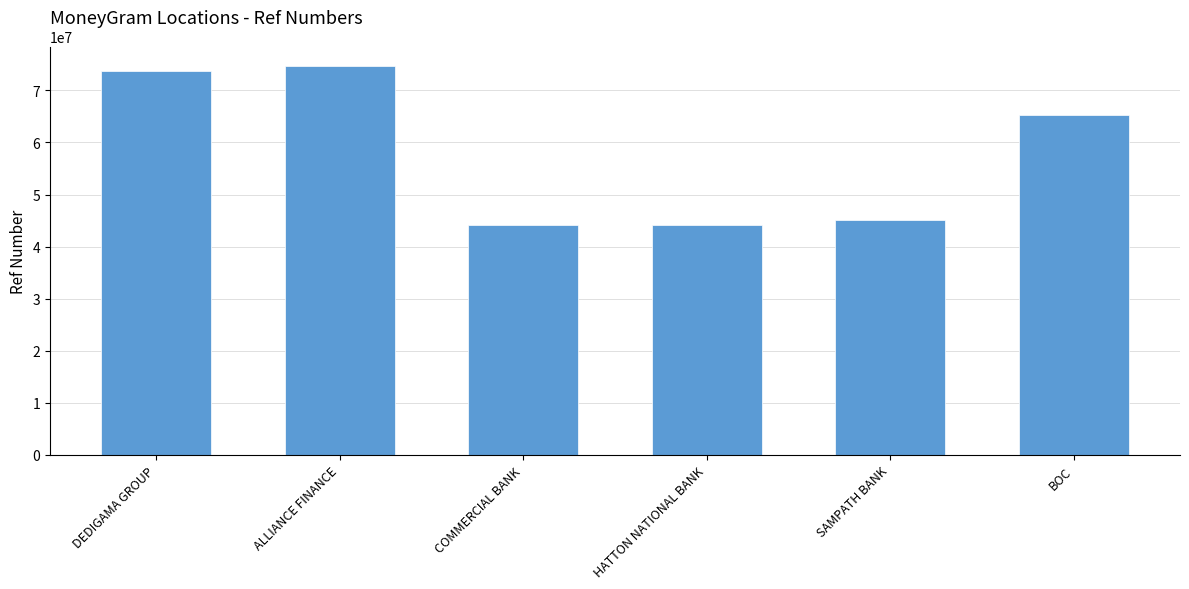

Is it true that the value at SAMPATH BANK is 24744441?

False